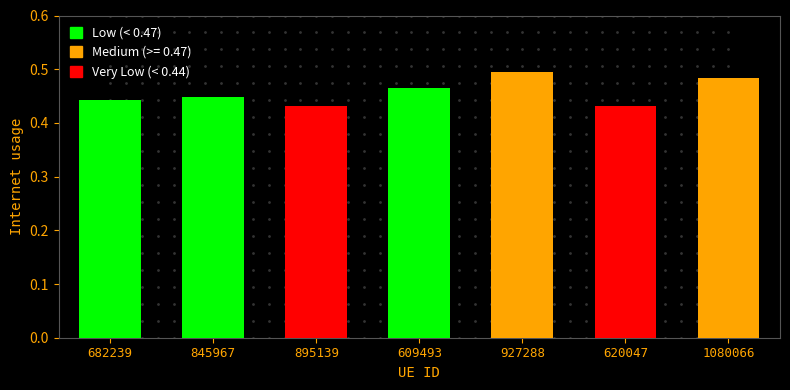

How many categories are shown in the chart?

7